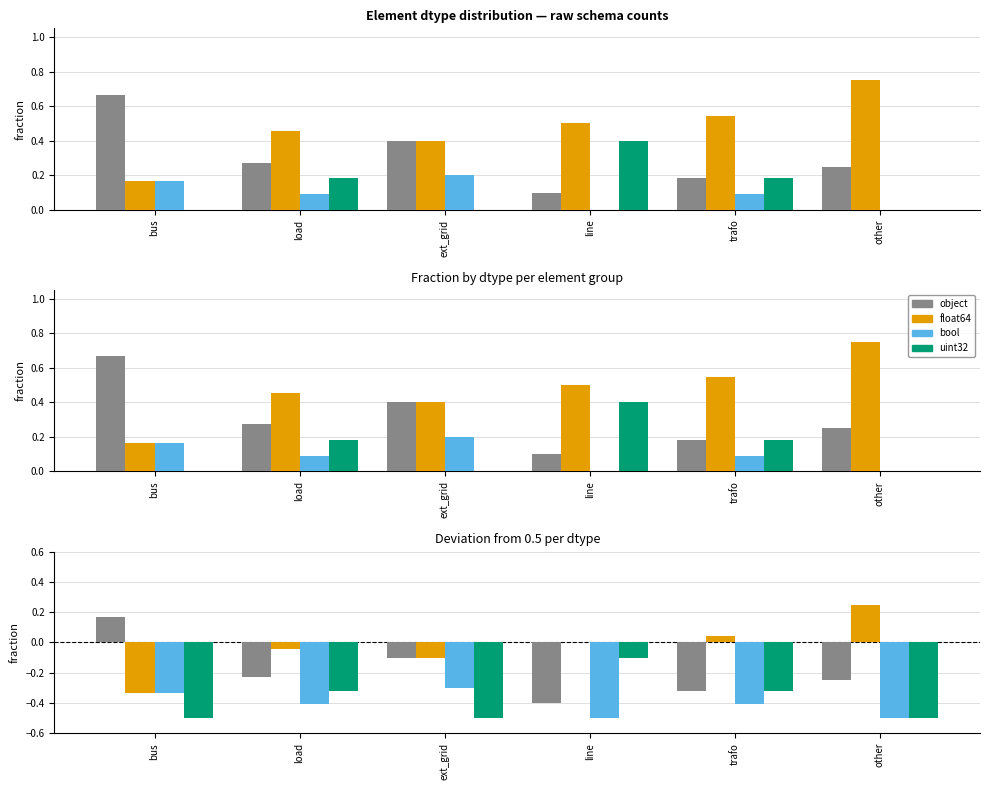

What is the sum of all uint32 values?

-2.2